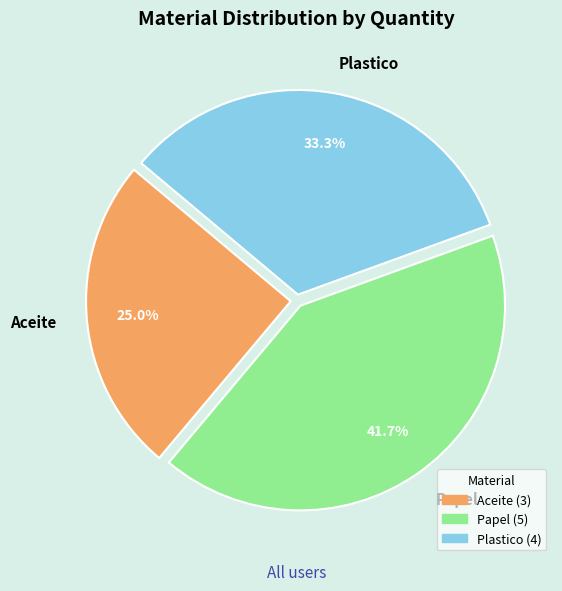

Which slice is the smallest?

Aceite